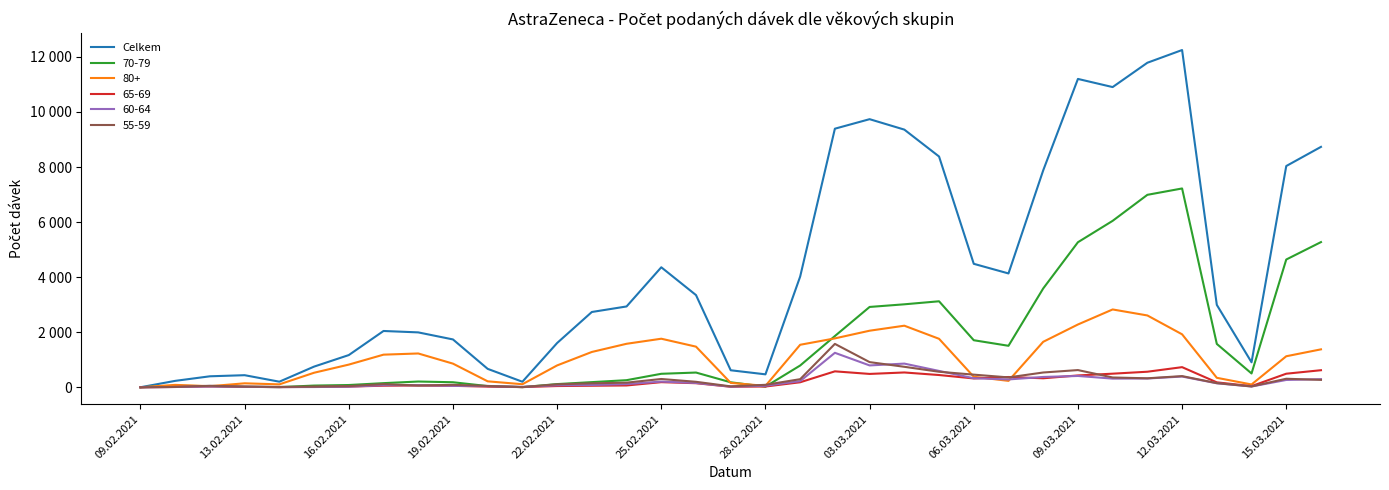

What are all the series names shown in the legend?

Celkem, 70-79, 80+, 65-69, 60-64, 55-59